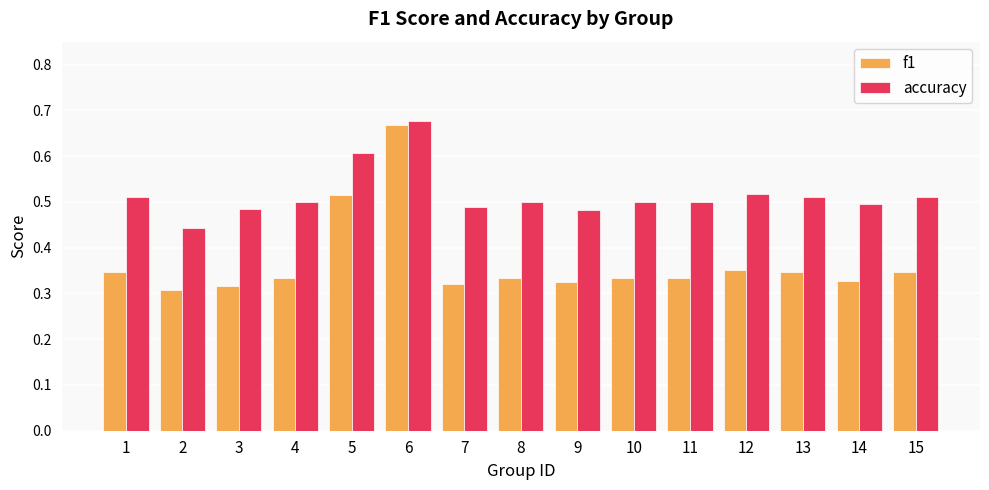

Which category has the highest value in the f1 series?

6